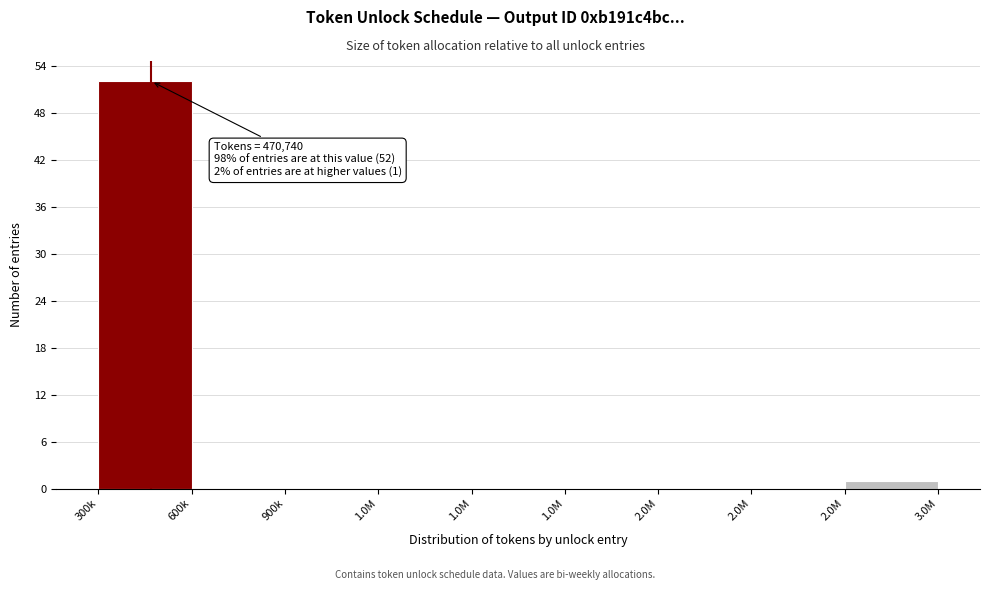

Are the bars horizontal?

No